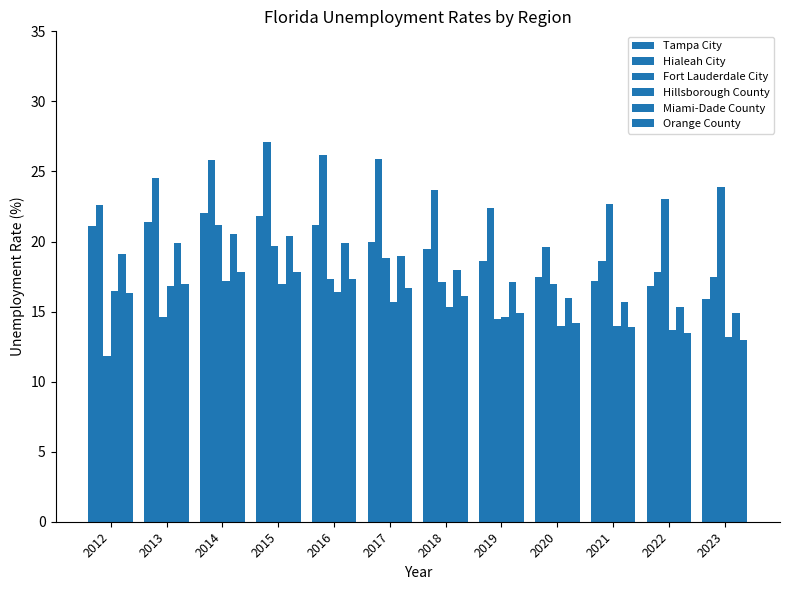

Count the number of categories in the chart.

12